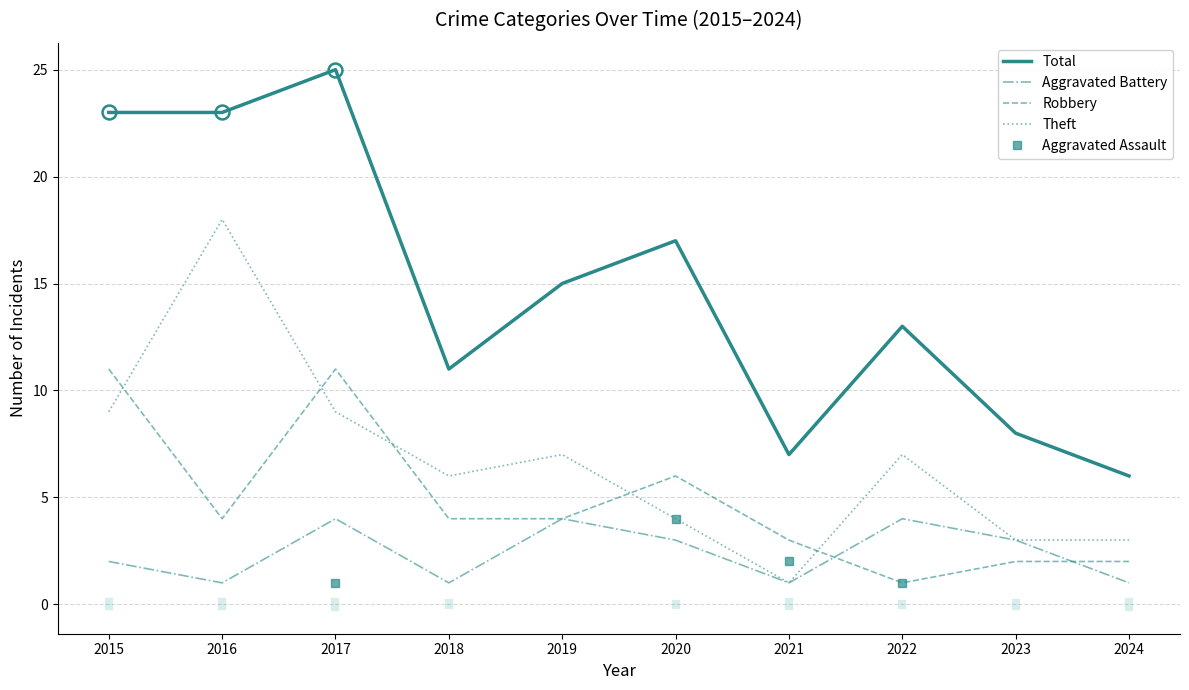

What is the difference between the second highest and minimum values in the Aggravated Battery series?

3